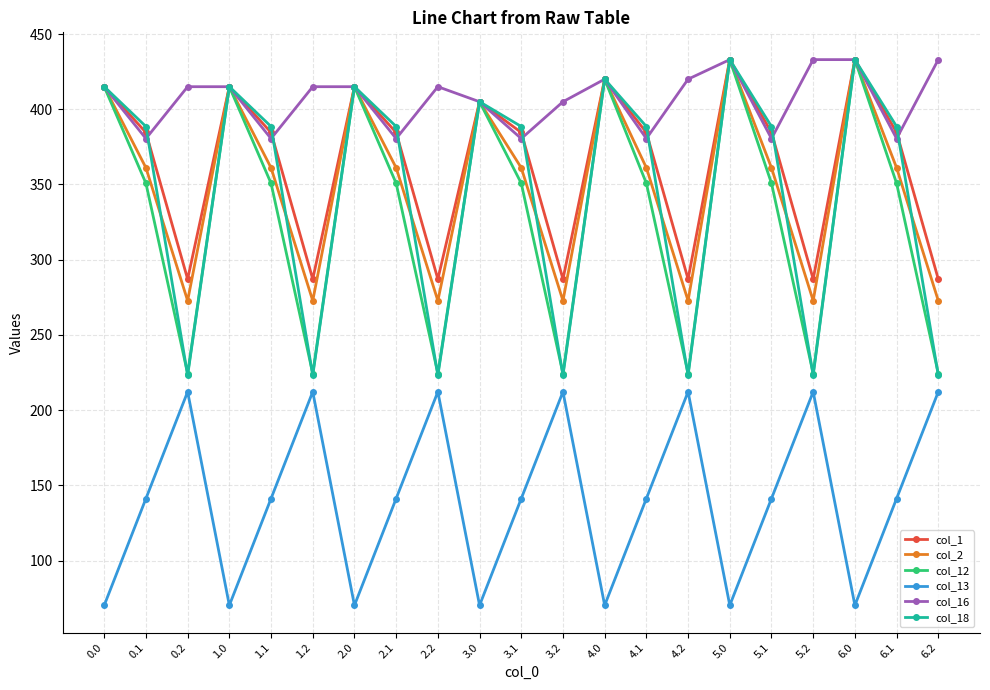

Which series has the largest range (max minus min)?

col_18